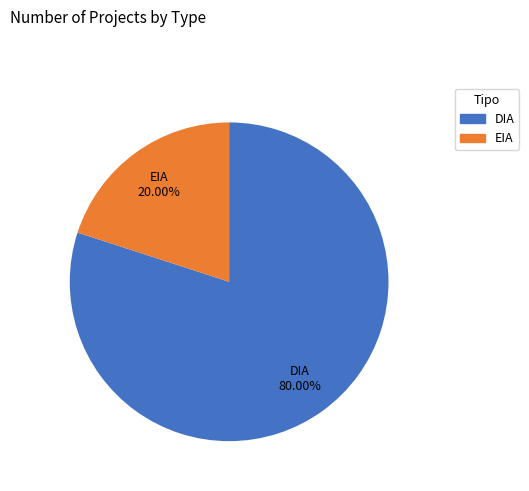

To the nearest percent, what is the average slice percentage?

50%